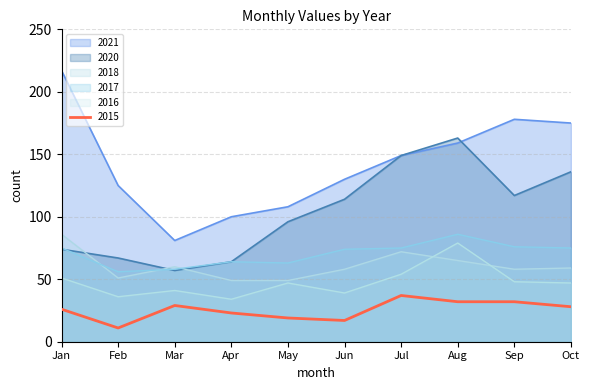

Does the chart display data point markers on the line(s)?

No